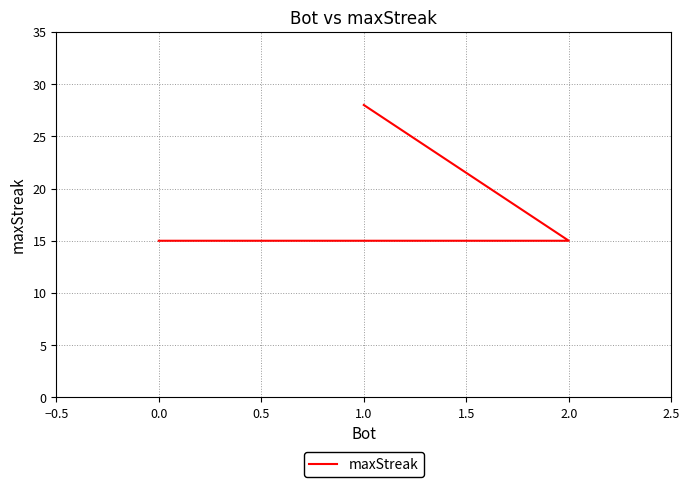

Is it true that the value at 0.0 is 15?

True